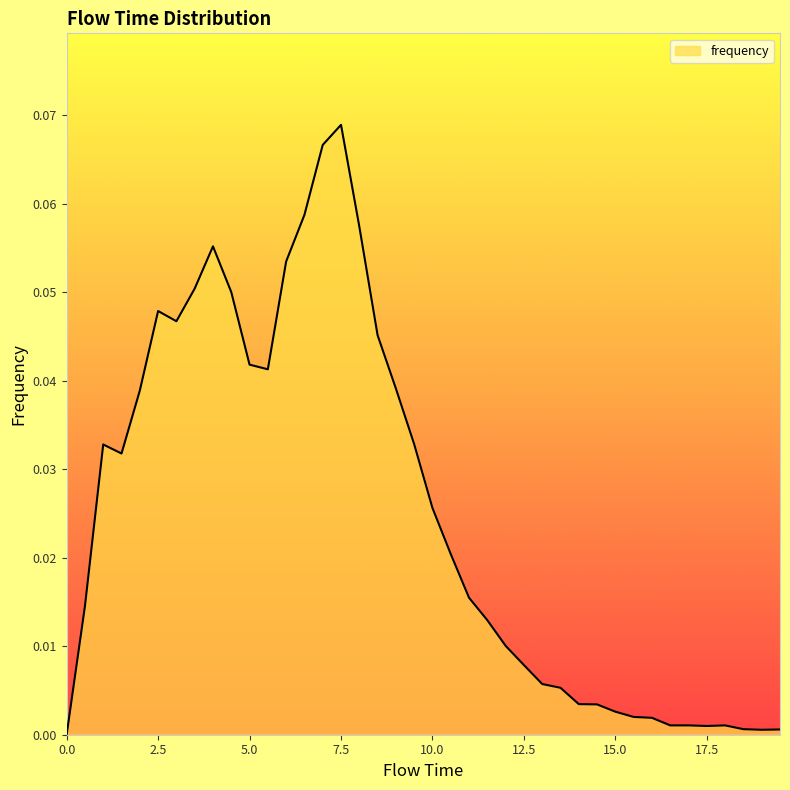

Does the chart display data point markers on the line(s)?

No